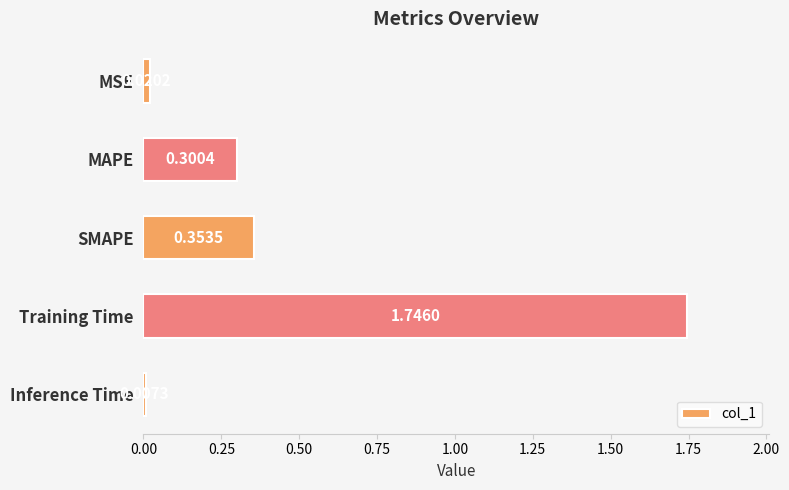

What is the difference between the second highest and minimum values?

0.3